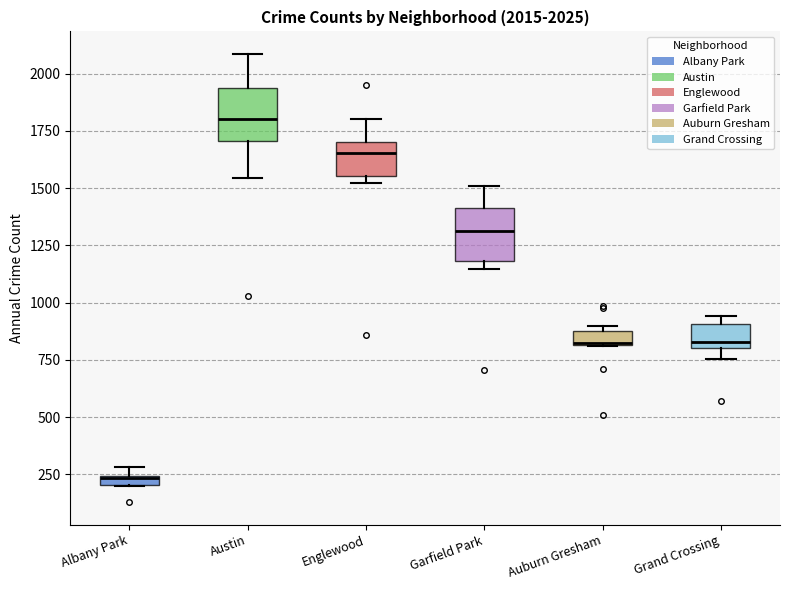

Which box's median line is the highest?

Austin